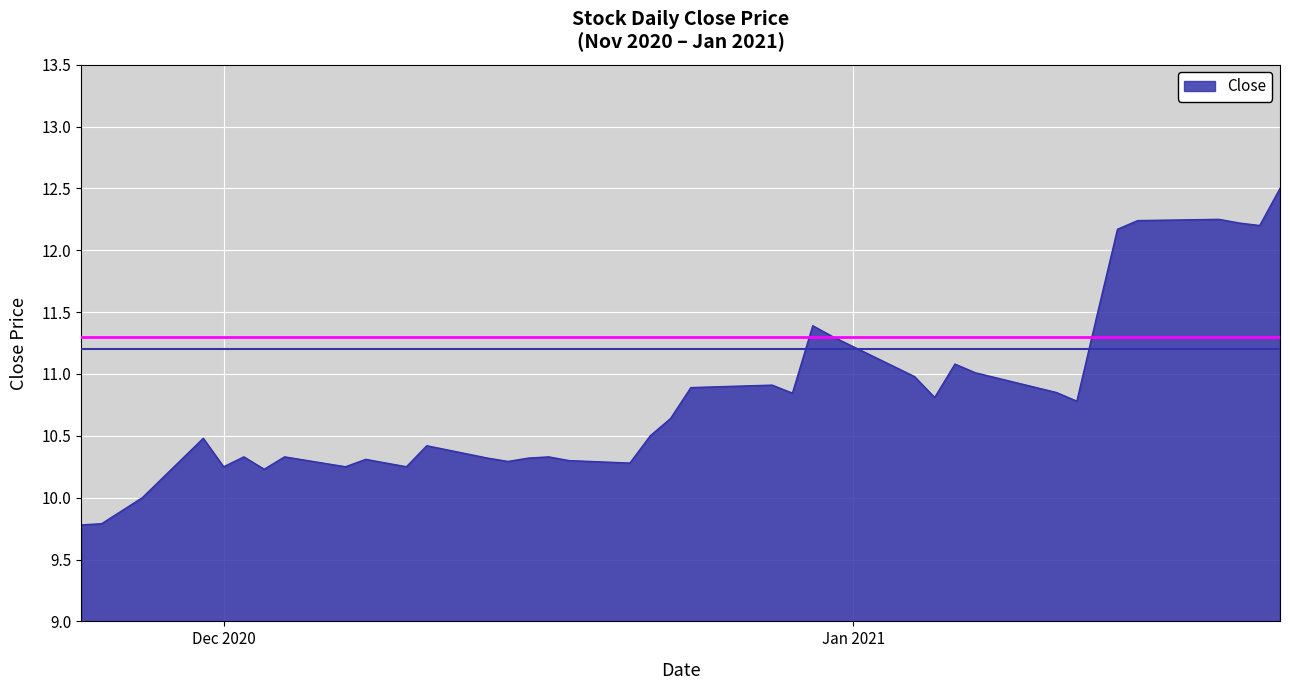

True or false: the data has more than 0 interior local peaks.

True